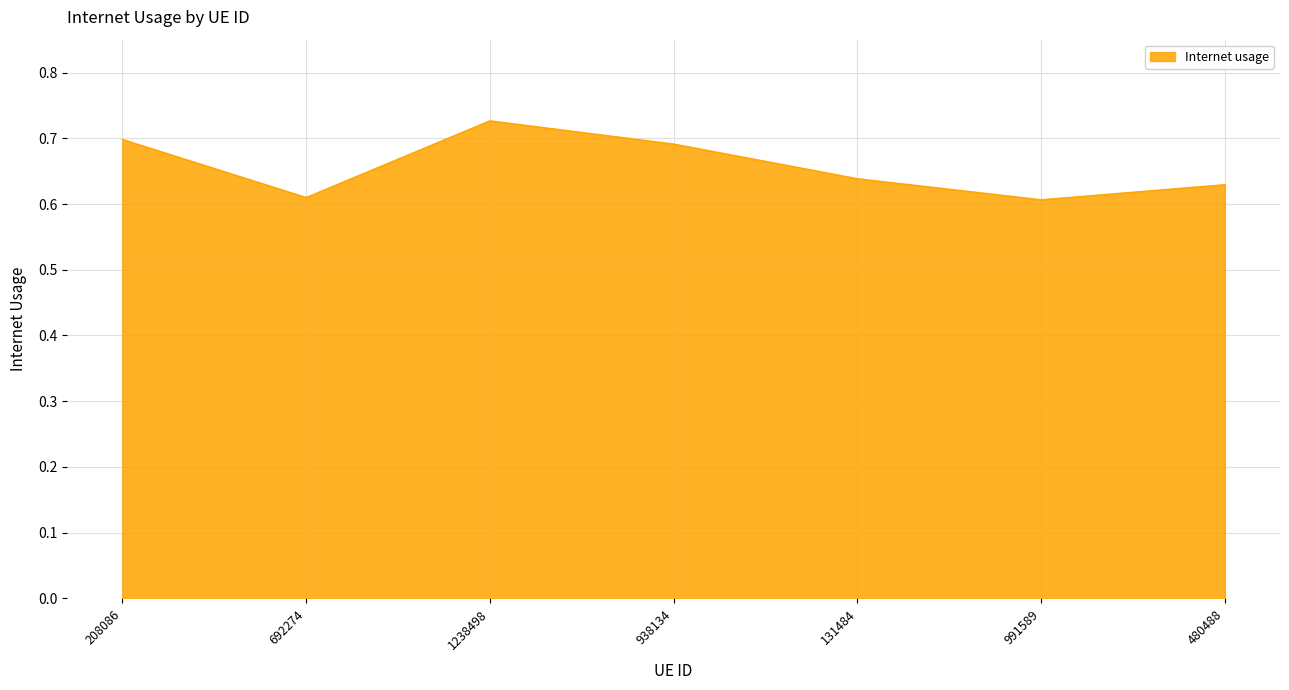

Count the values in the range 0 to 1.

7